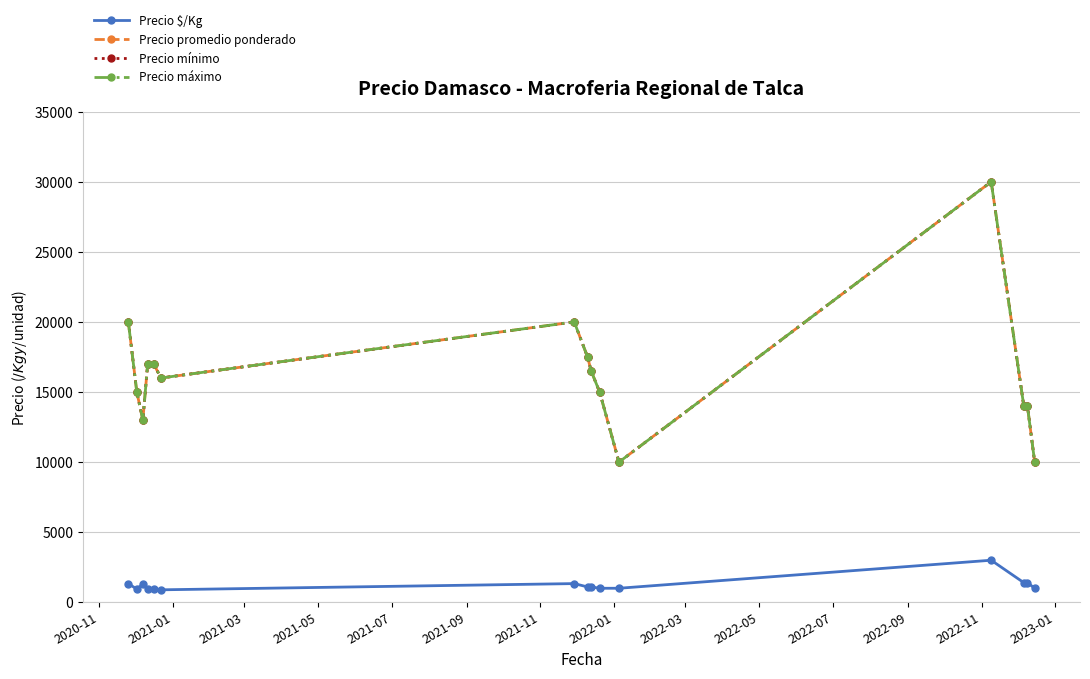

How many interior local peaks does the Precio $/Kg series have?

4